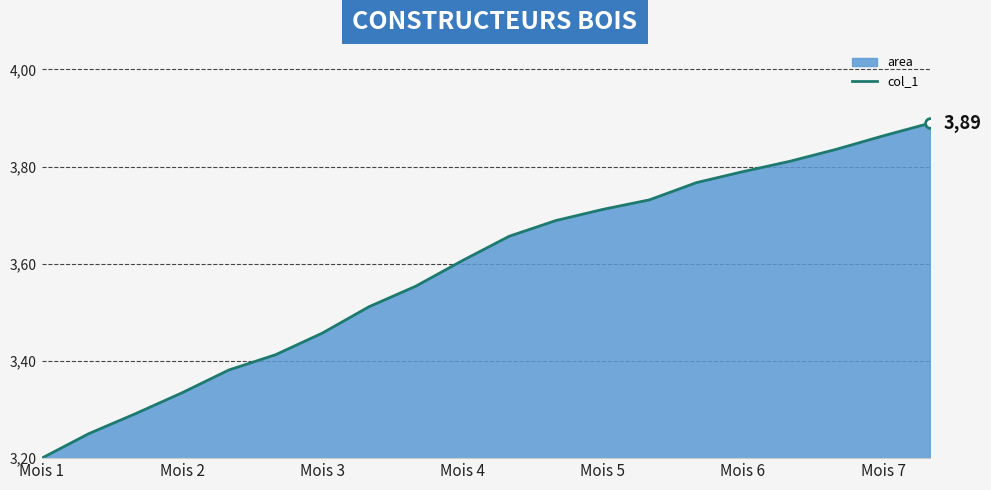

What is the value of the 9th point from the left?

3.6